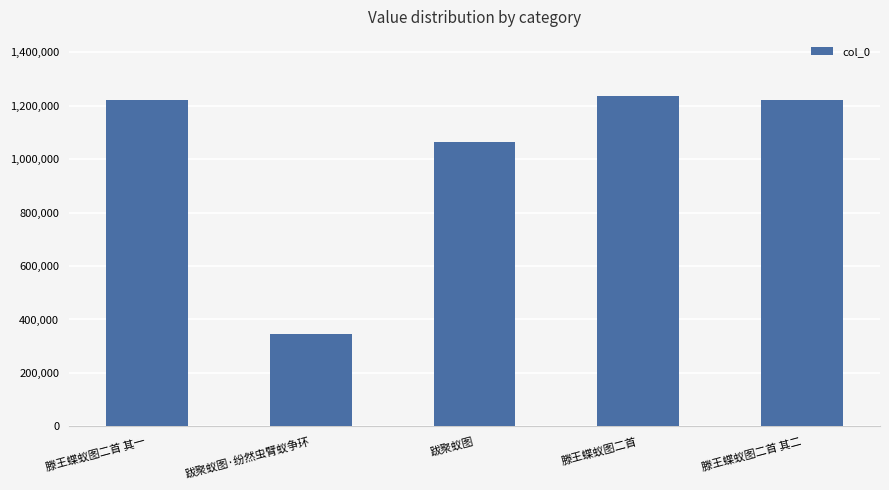

What value does the data have at 滕王蝶蚁图二首 其二?

1222459